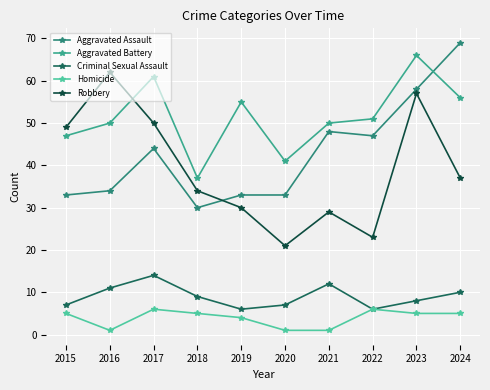

What is the greatest value displayed?

69